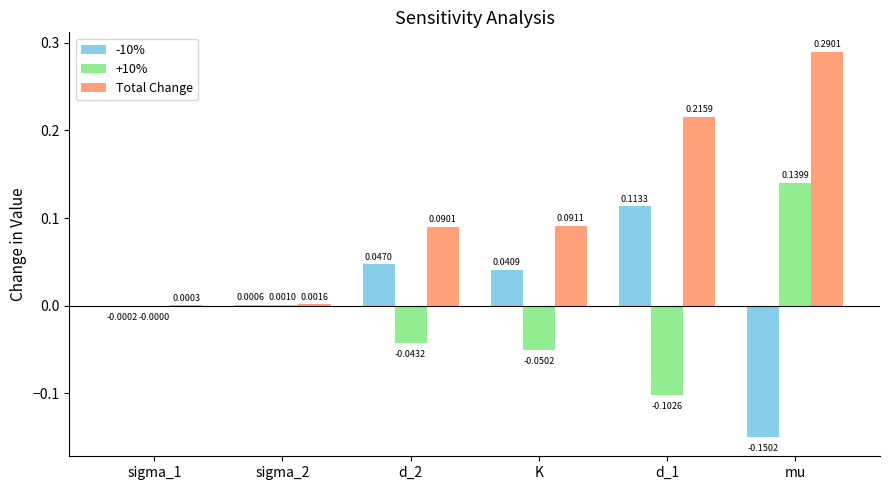

What is the sum of all Total Change values?

0.7